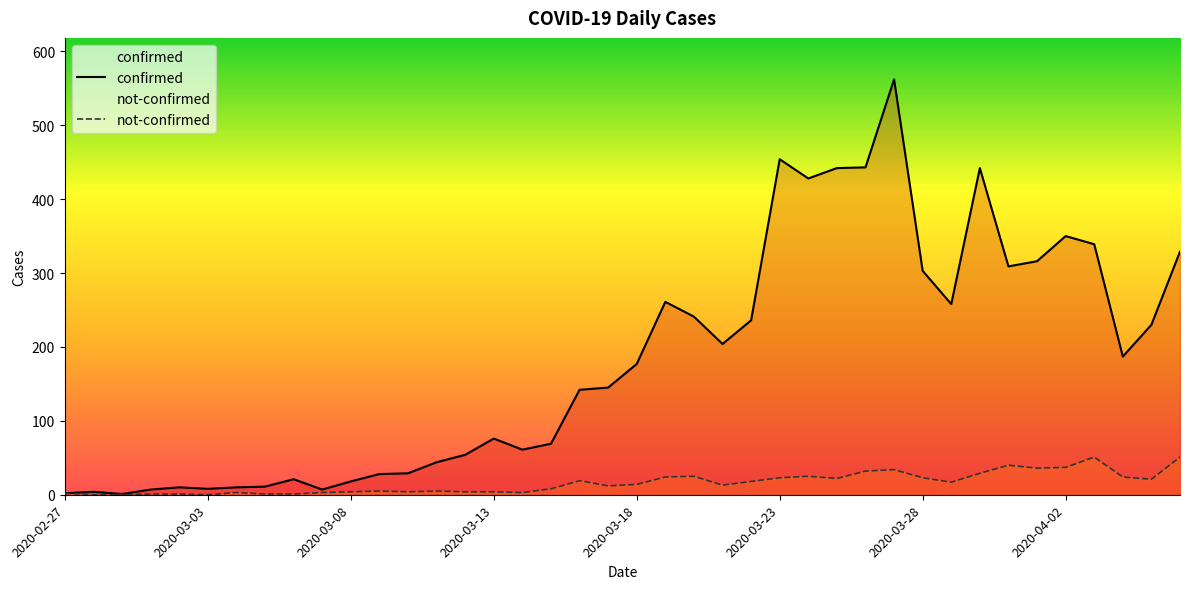

True or false: confirmed has a value of 32 at 8.

False